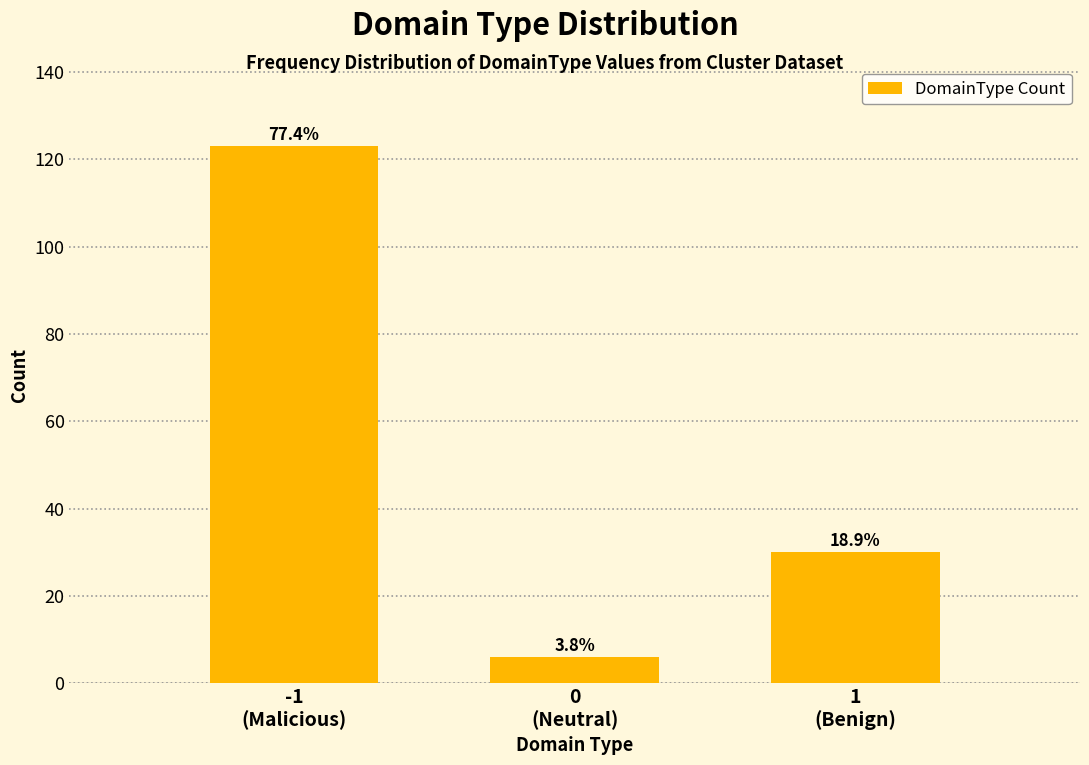

Does the chart contain any negative values?

No